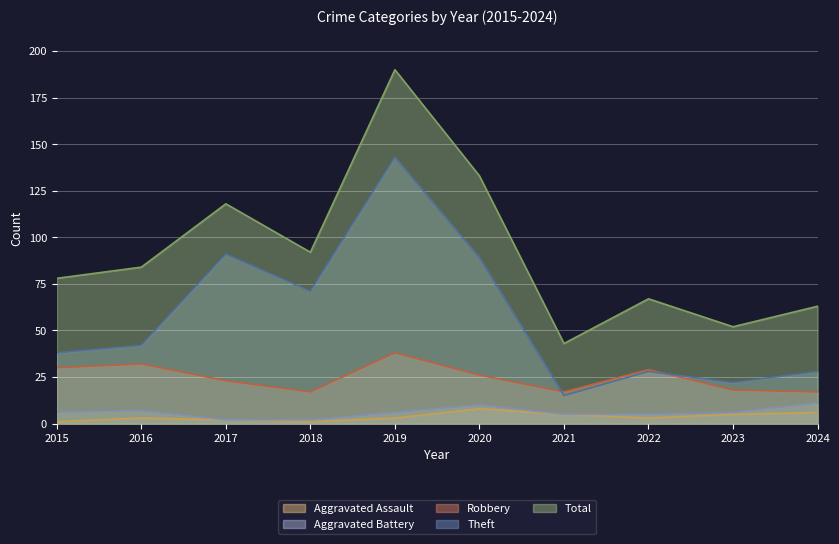

Is the value of Aggravated Assault at 2023 greater than the value of Aggravated Battery at 2020?

No